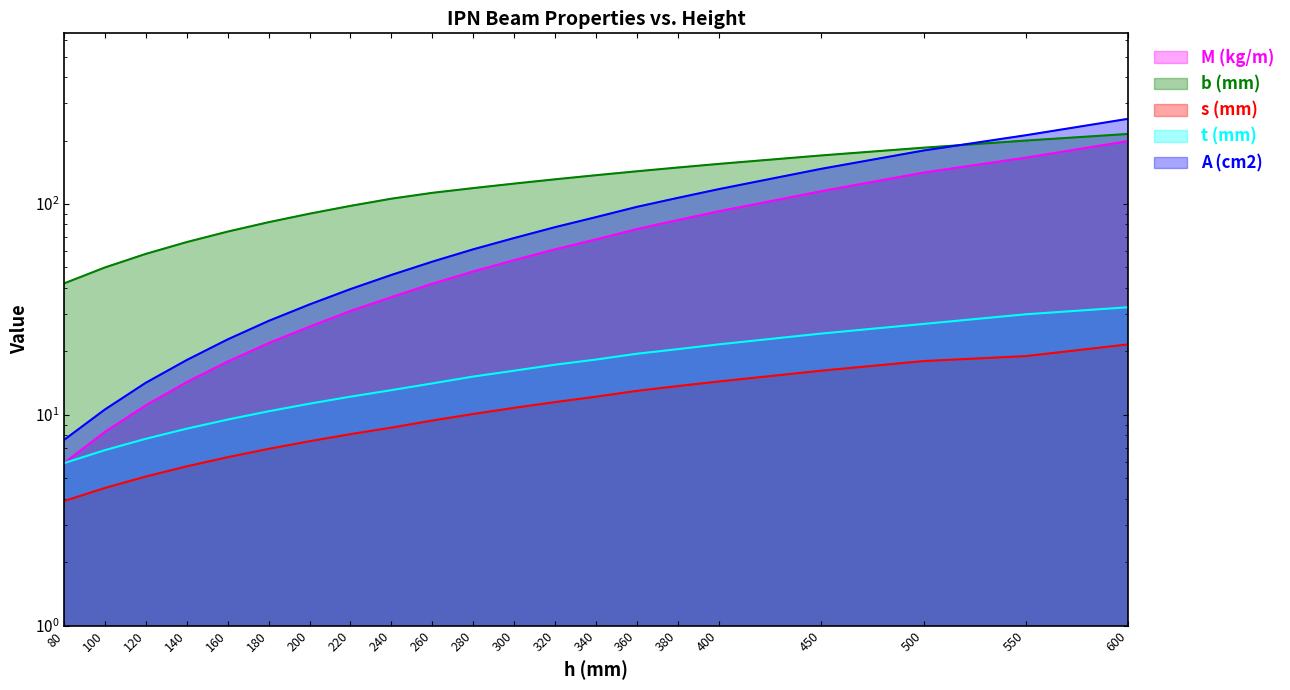

How many data points in t (mm) are less than 15?

10